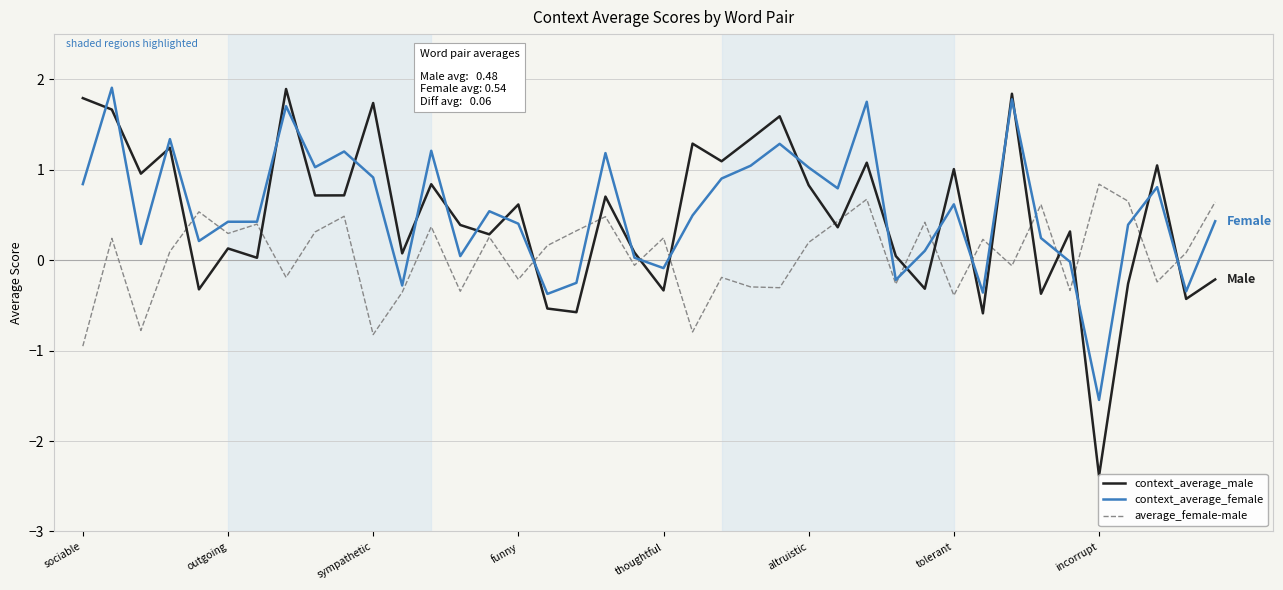

What is the total value across all series at 12?

2.4